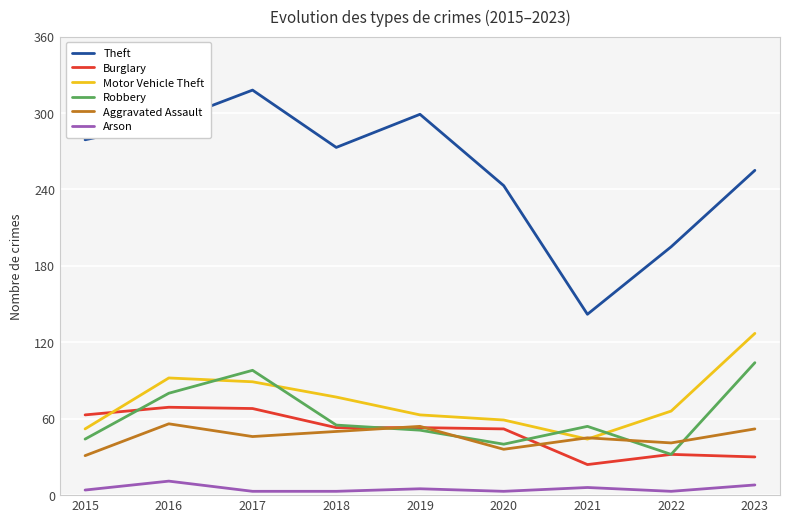

The value of Burglary at 2016 is 110. True or false?

False